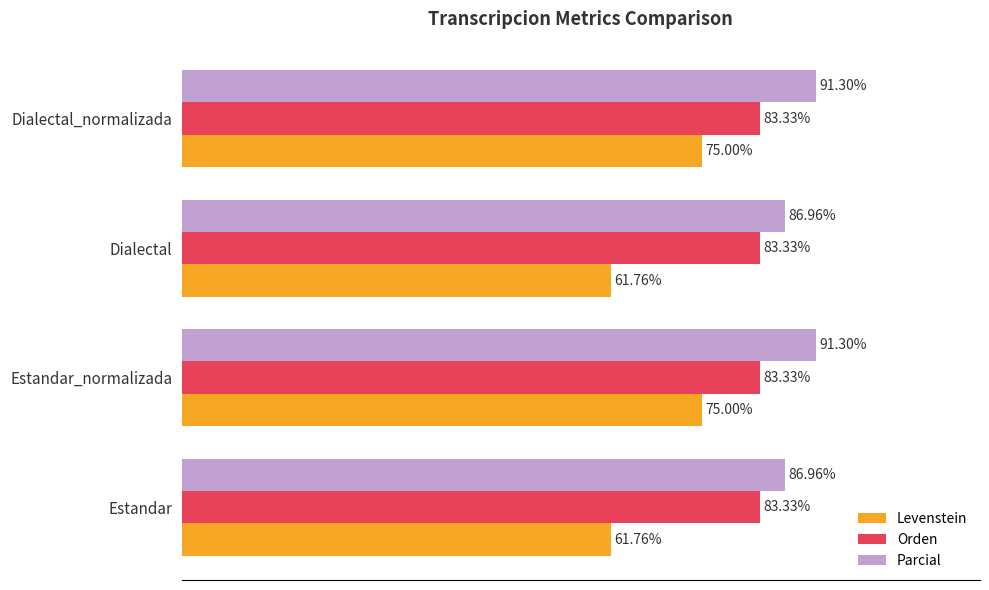

Is the value of Orden at Estandar greater than the value of Parcial at Estandar?

No